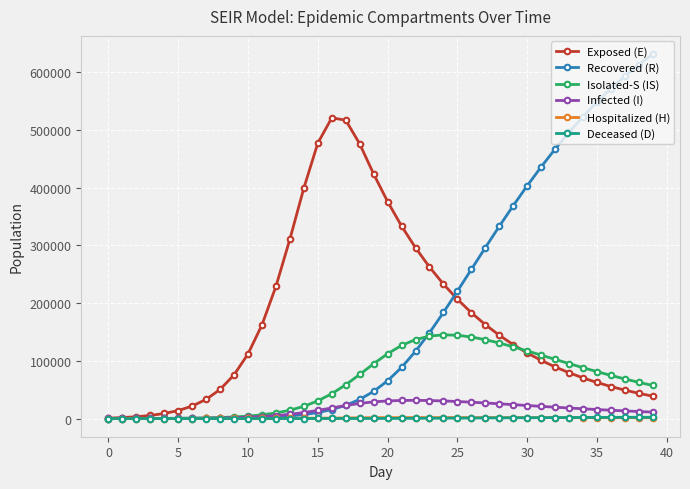

What is the maximum value shown in the chart?

631197.3